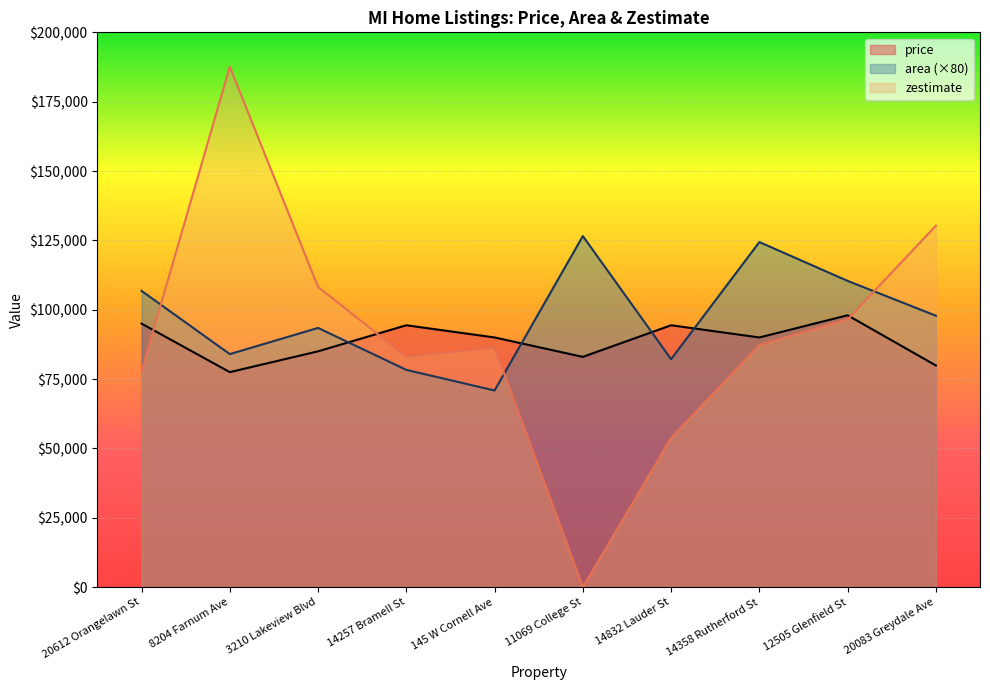

At which category is the sum across all series the highest?

8204 Farnum Ave